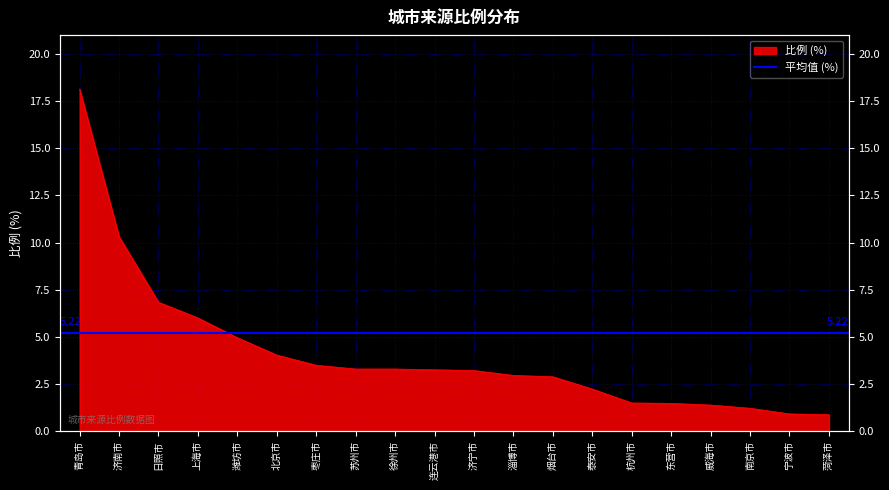

Reading right to left, extract all data points from this chart.

菏泽市=0.9	宁波市=0.9	南京市=1.2	威海市=1.4	东营市=1.5	杭州市=1.5	泰安市=2.2	烟台市=2.9	淄博市=3.0	济宁市=3.2	连云港市=3.3	徐州市=3.3	苏州市=3.3	枣庄市=3.5	北京市=4.0	潍坊市=5.0	上海市=6.0	日照市=6.8	济南市=10.3	青岛市=18.1